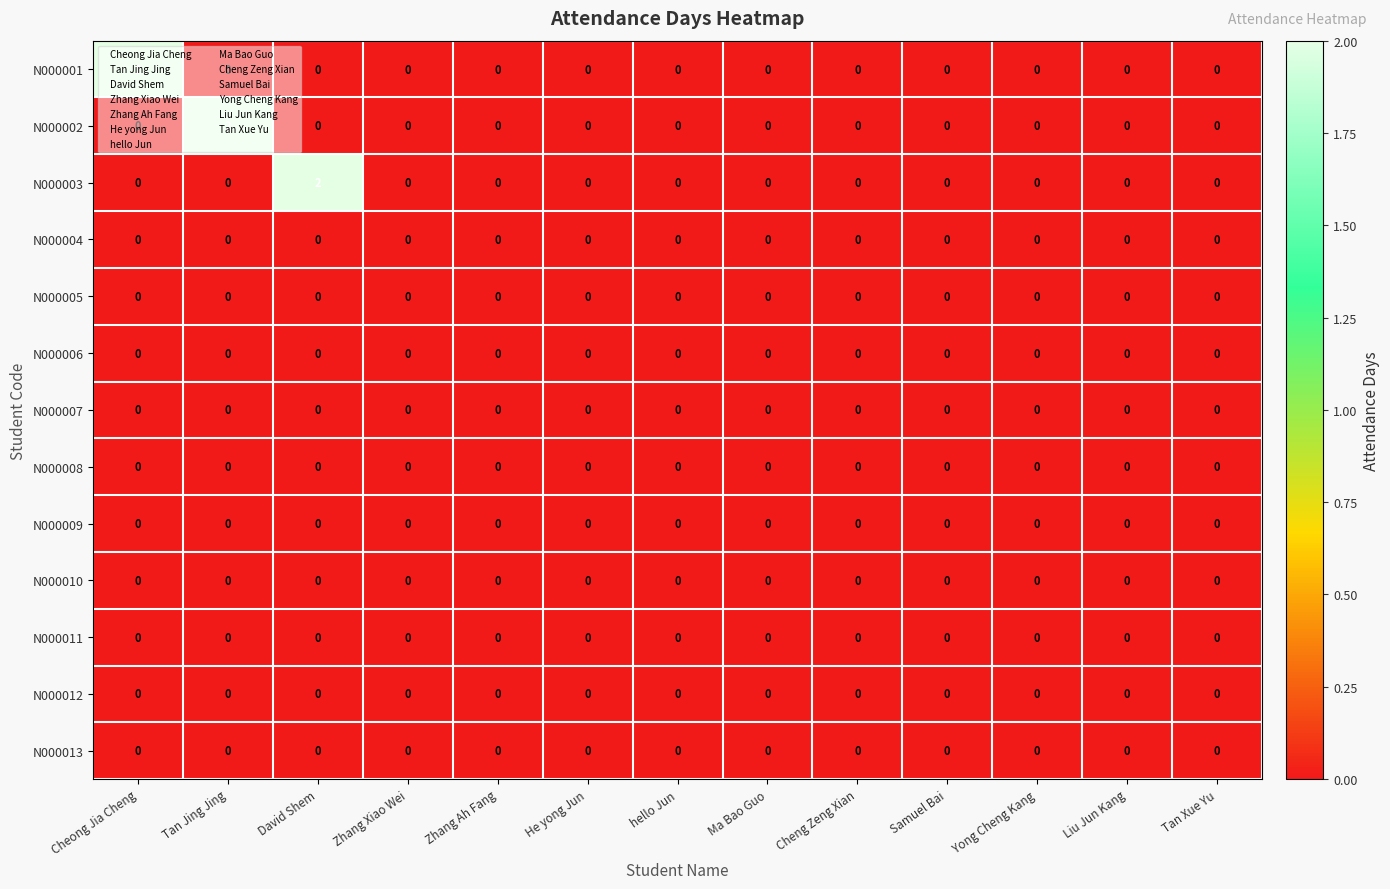

The N000011 series shows 0 at He yong Jun. True or false?

True